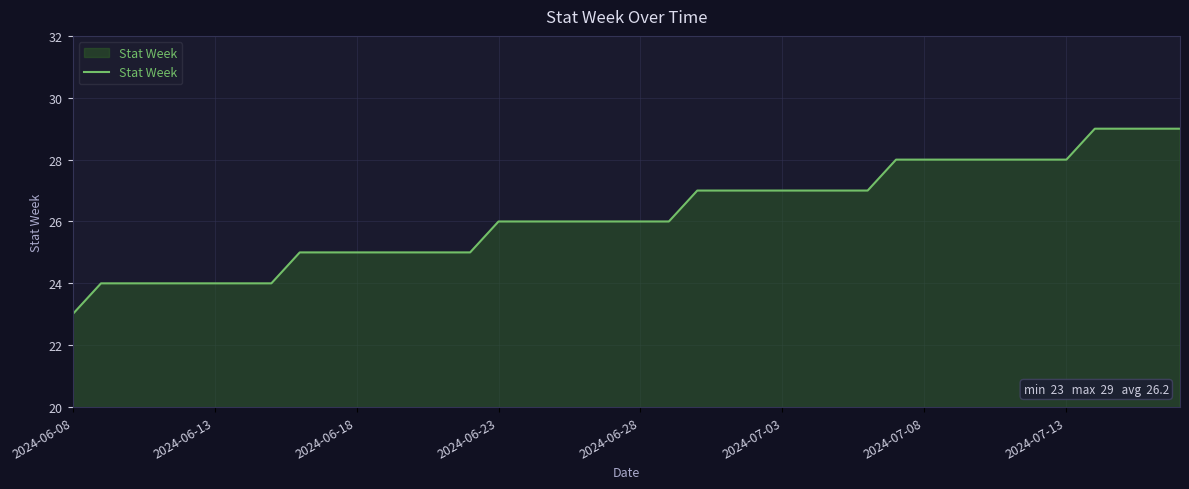

How many distinct data groups are displayed?

1